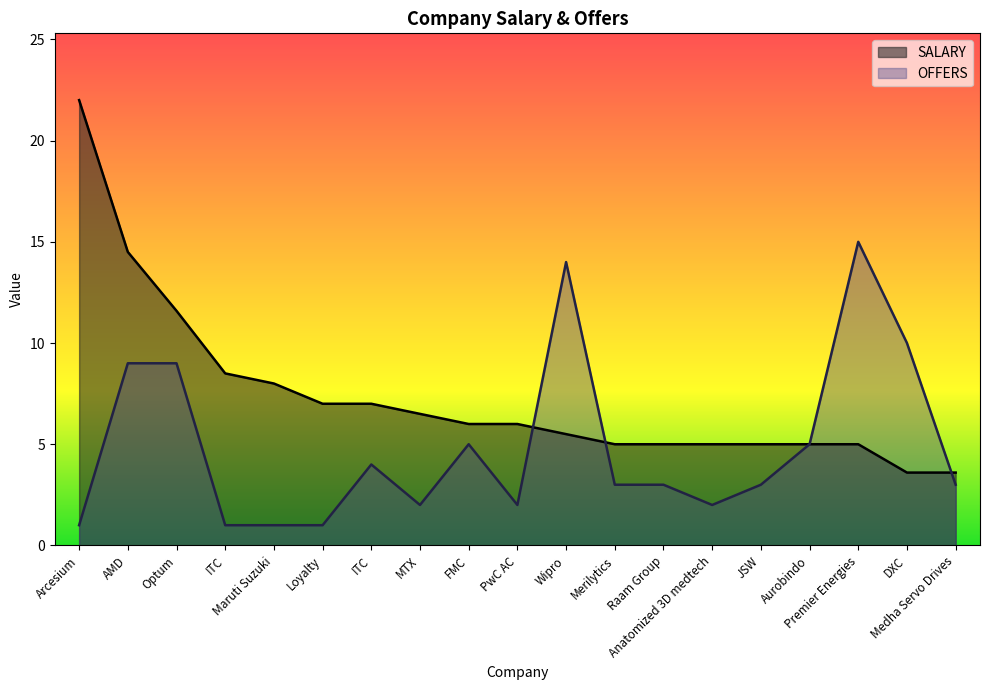

Is it true that OFFERS equals 2.0 at JSW?

False